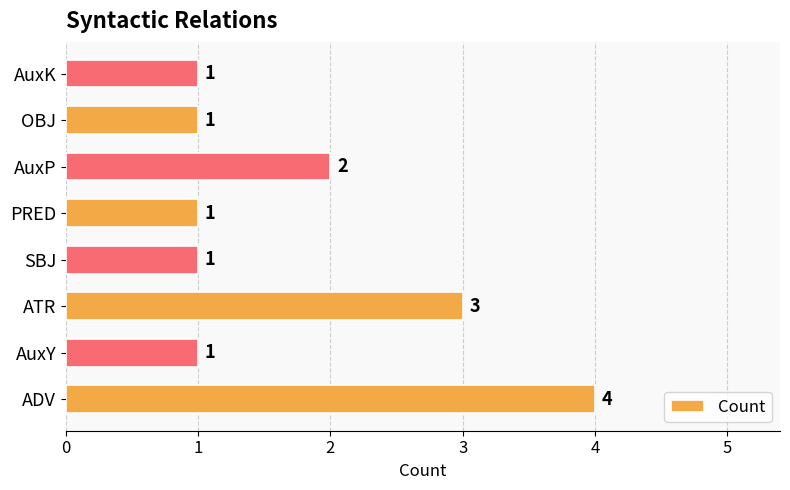

How many values exceed 1?

3